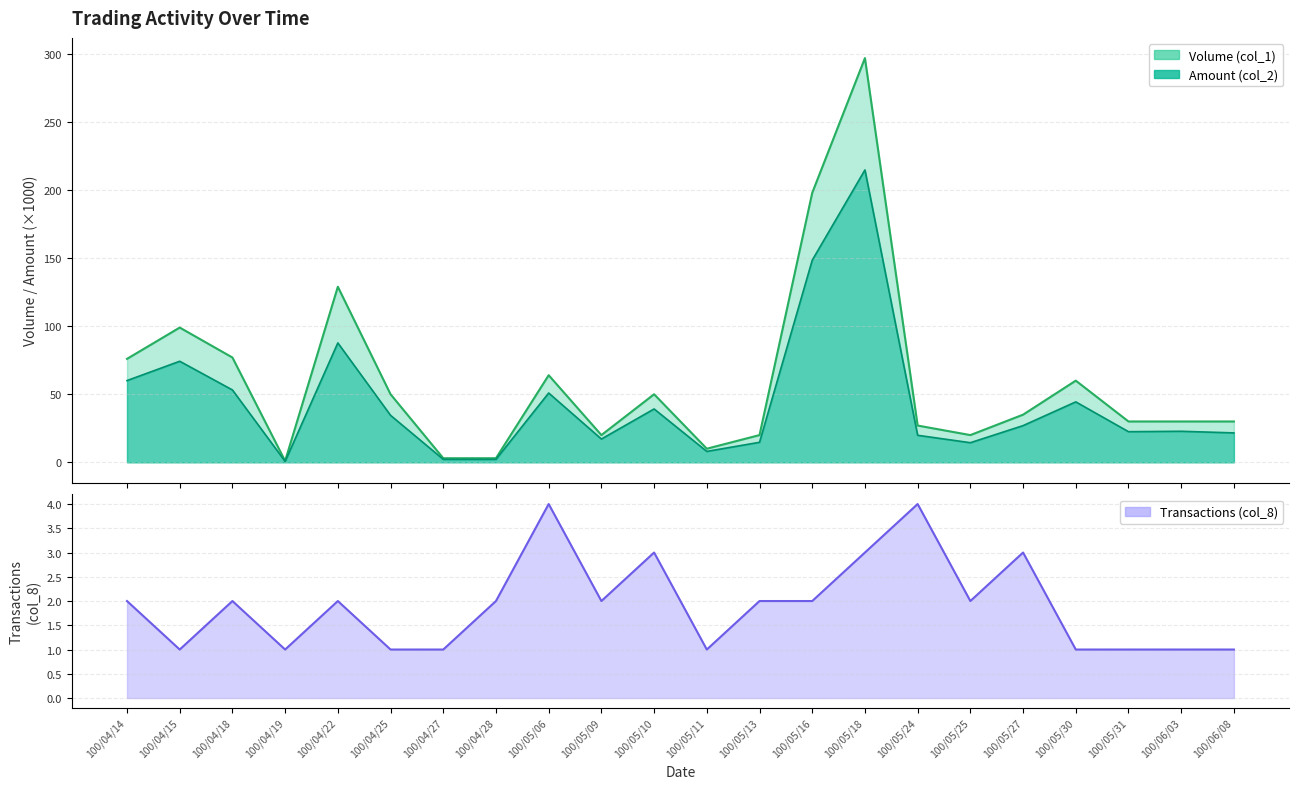

What is the lowest value of the Amount (col_2) series?

0.7